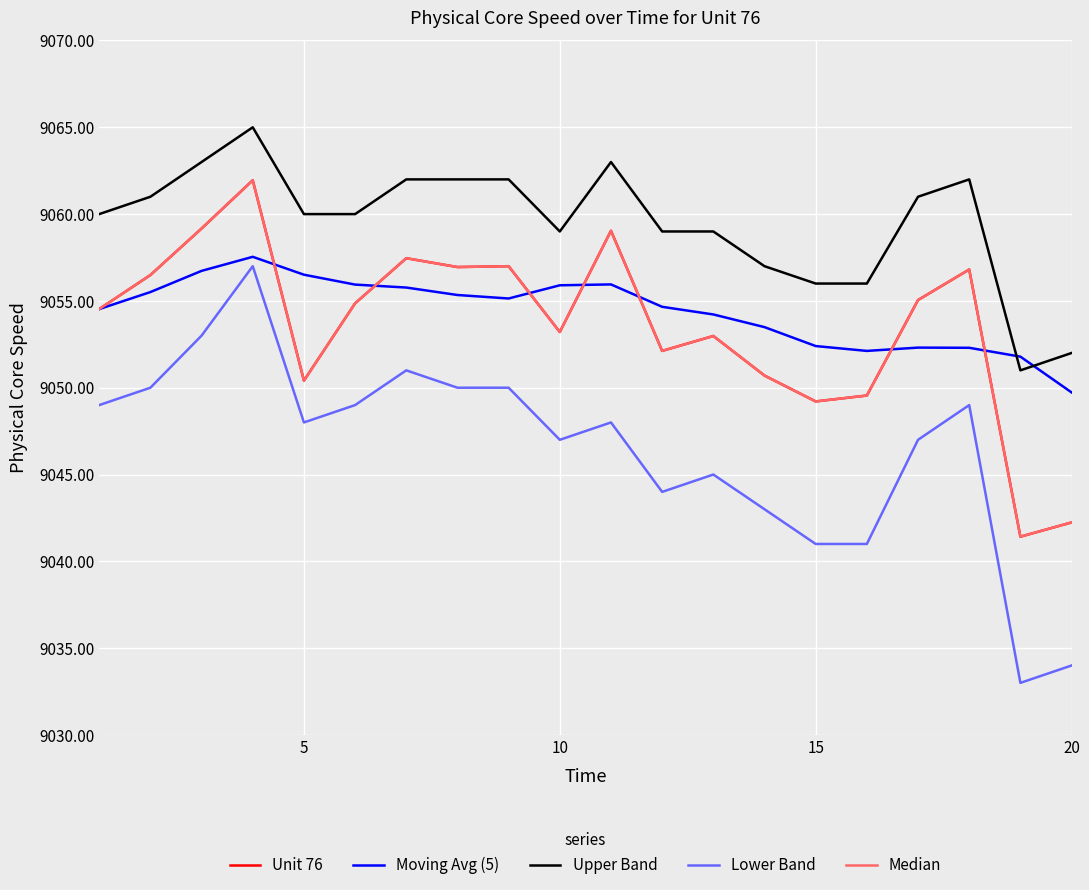

What is the difference between the maximum and second lowest values in the Moving Avg (5) series?

5.8